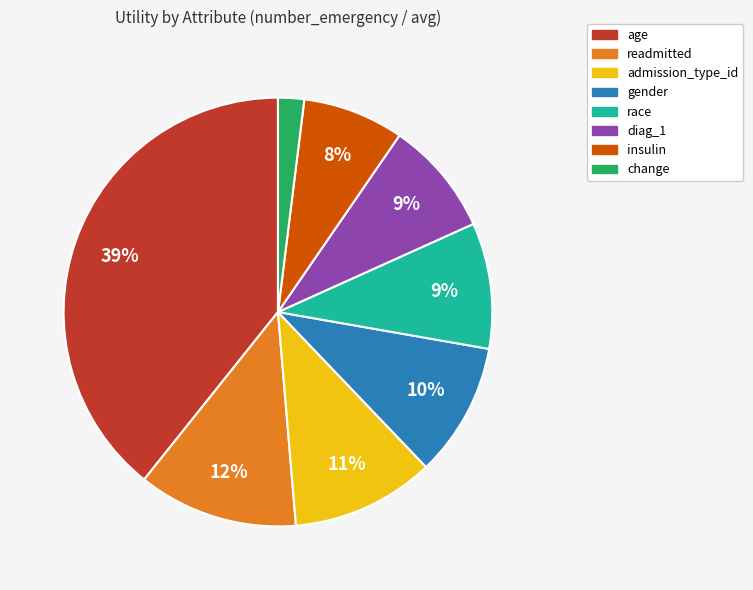

To the nearest percent, what portion does race represent?

9%